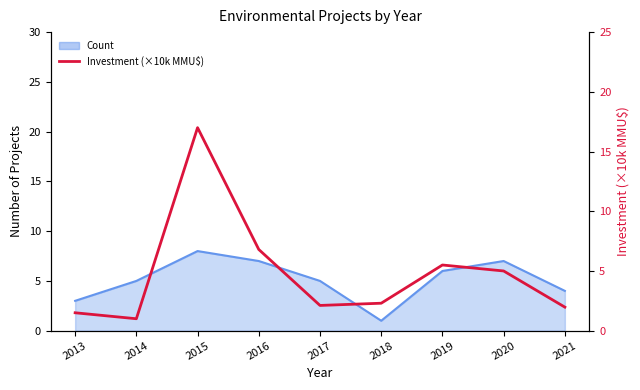

At which category does the data reach its first local valley?

2014